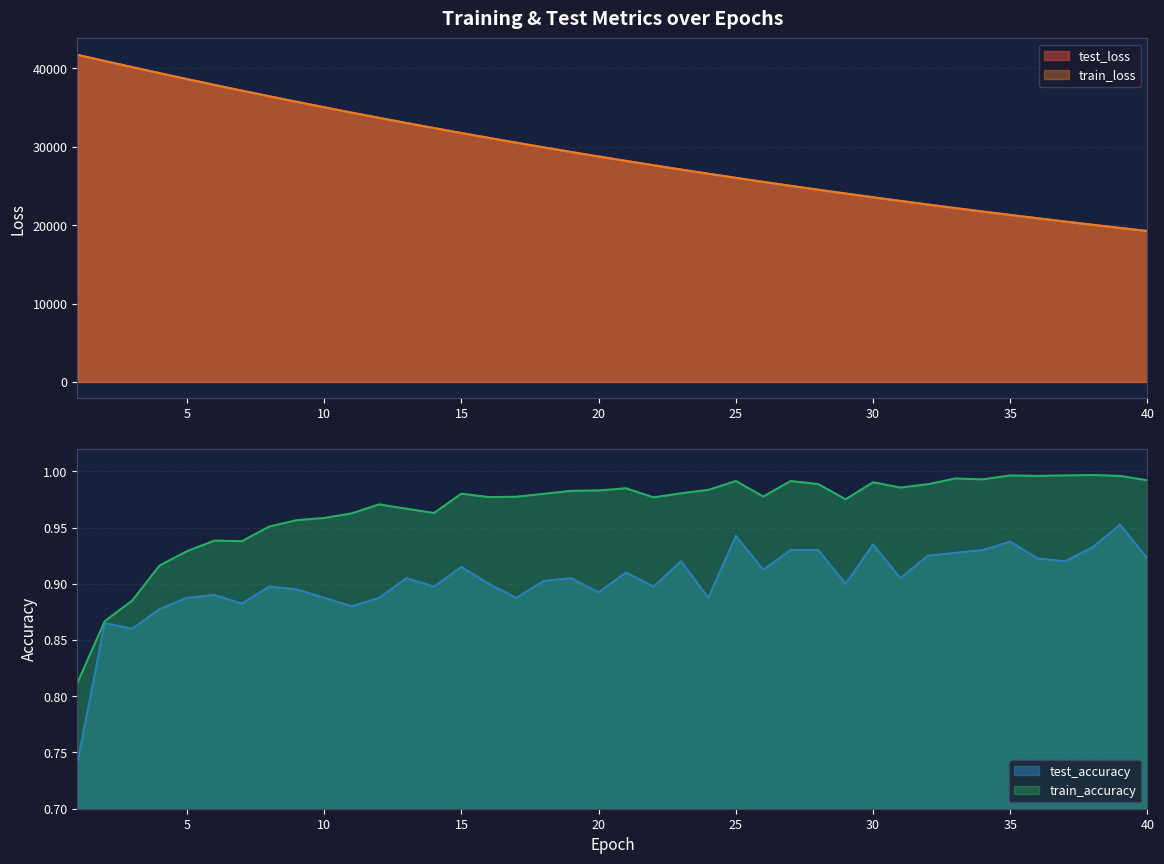

Is it true that test_accuracy equals 1.4 at 20?

False